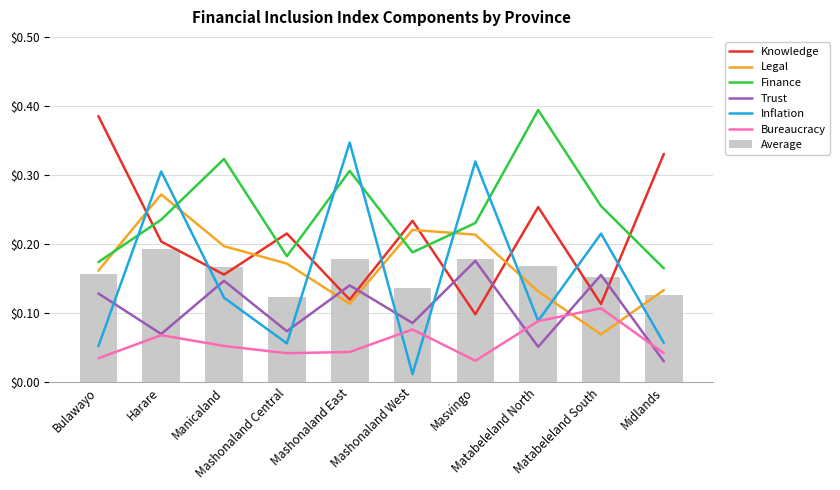

Between Masvingo and Mashonaland West, which is larger?

Mashonaland West